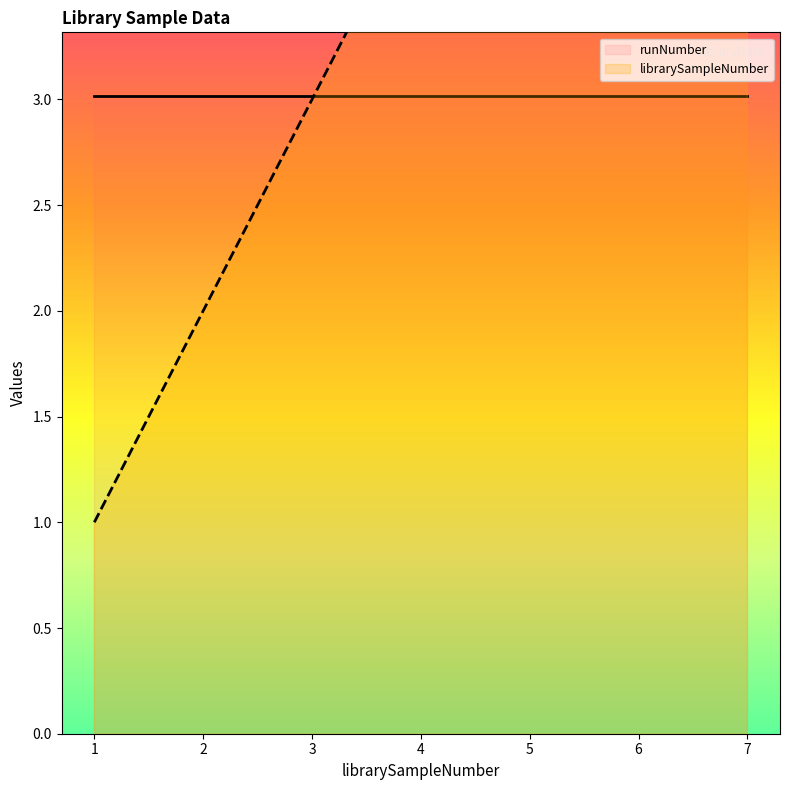

What is the greatest value displayed?

7